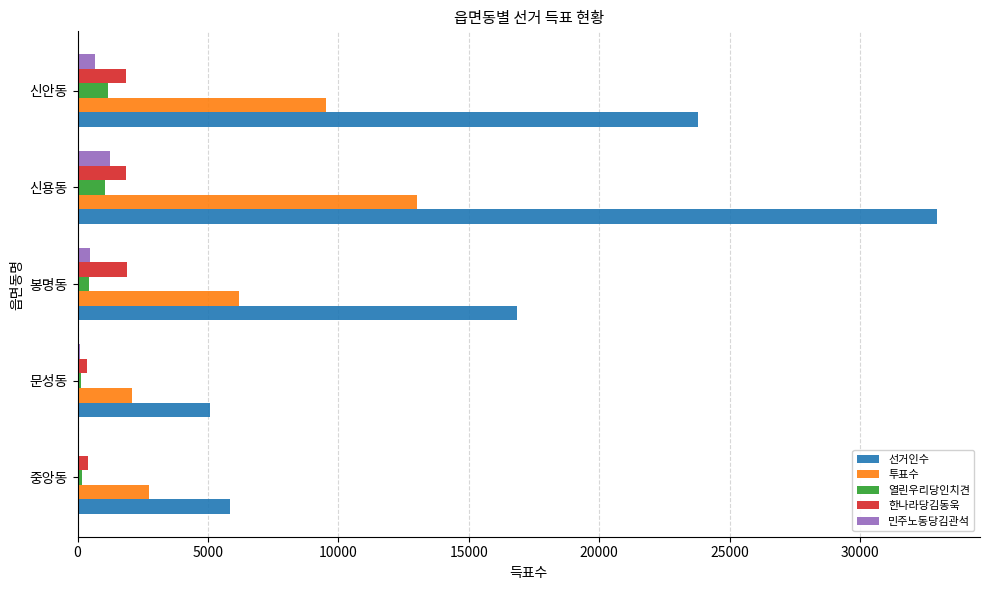

Which series changed the most between 문성동 and 봉명동?

선거인수